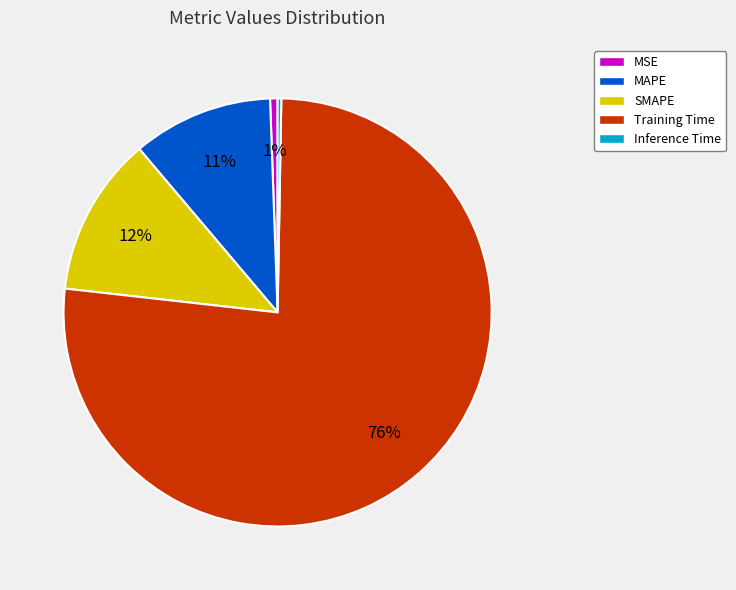

Which category accounts for the majority?

Training Time